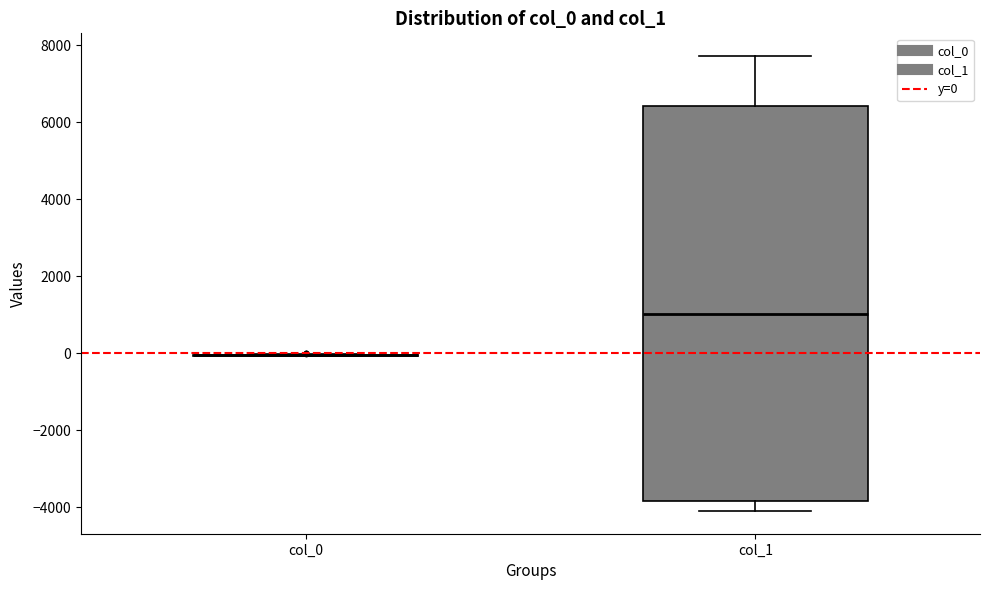

Reading left to right, transcribe this box plot: for each box, give where its median line is, the range the box spans, and where its two whiskers end, as read against the y-axis. The values are not printed on the chart, so give them approximately, as read against the axis.

col_0: box collapsed to a line at 0, whiskers 0 to 0
col_1: median 1000, box -3800 to 6400, whiskers -4200 to 7800